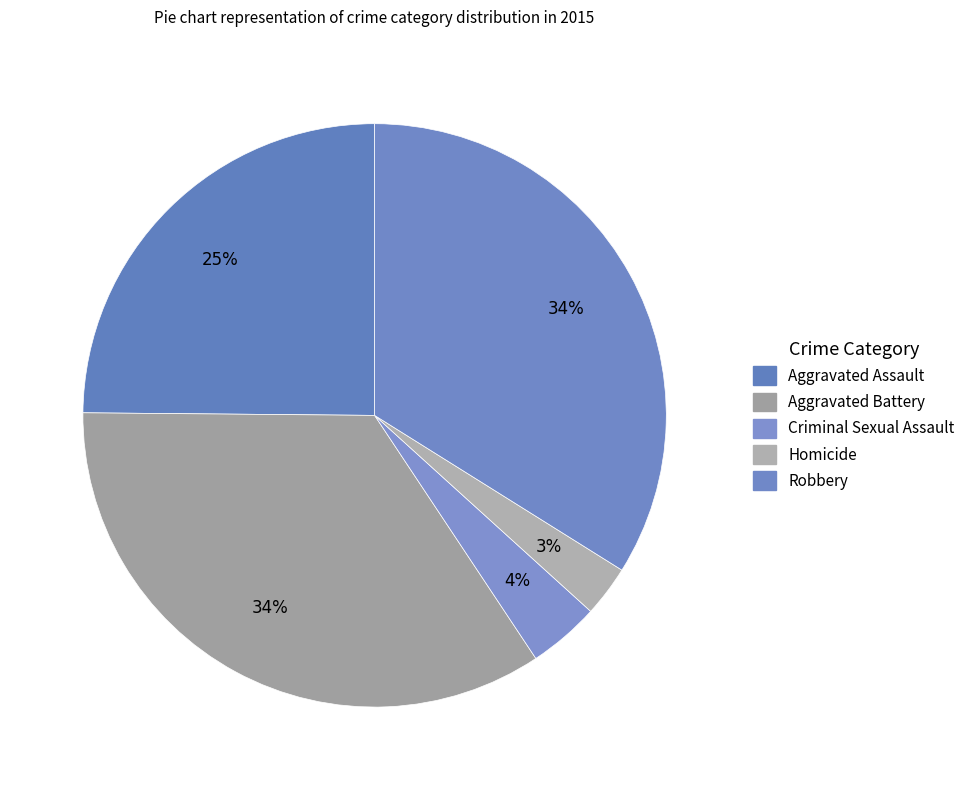

The Robbery slice represents 34% of the pie. True or false?

True